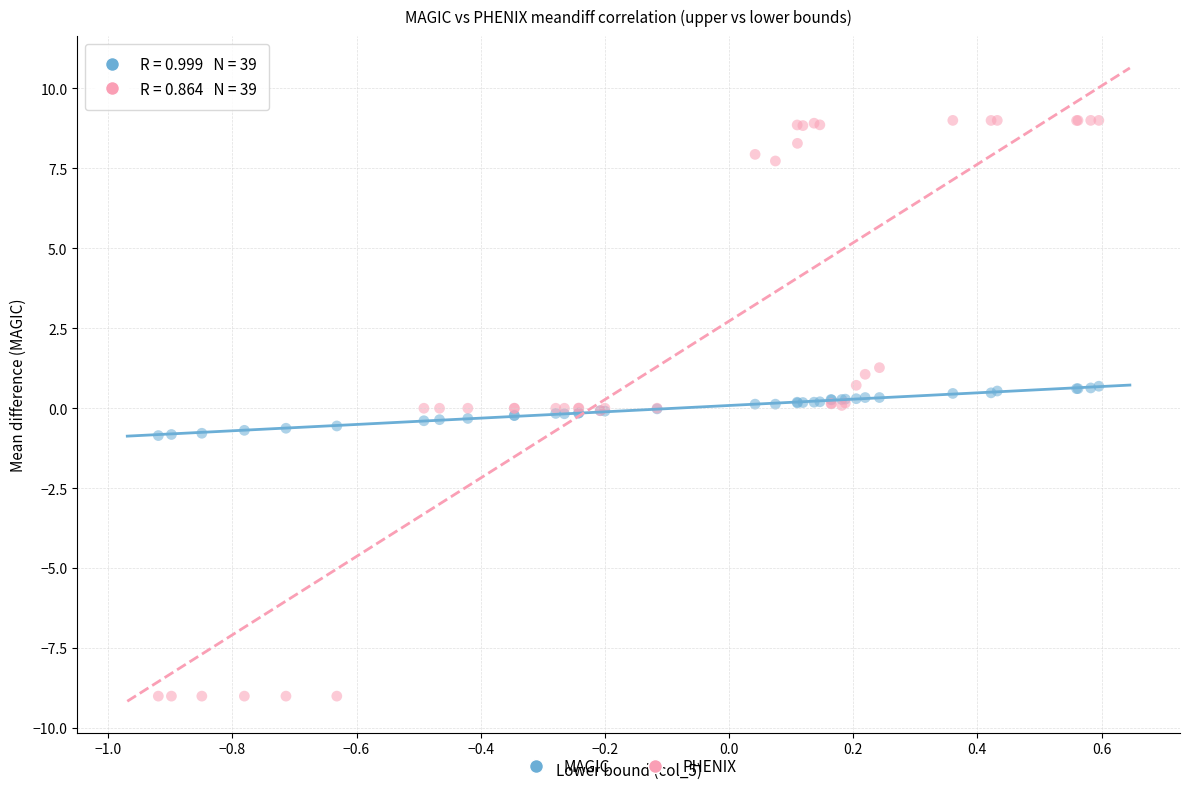

Which series reaches the maximum Y coordinate?

PHENIX